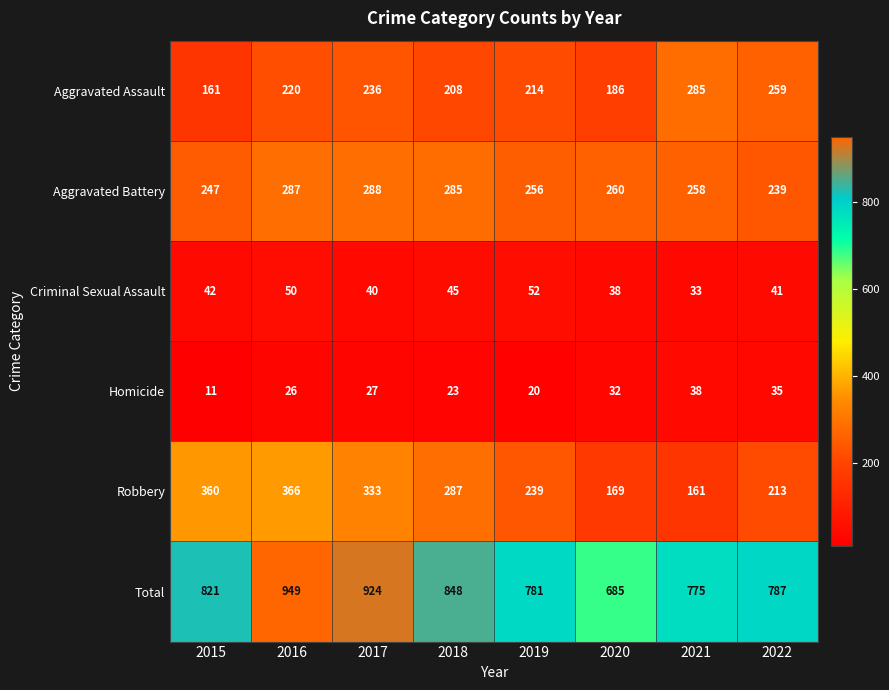

What value does the Homicide series have at 2019?

20